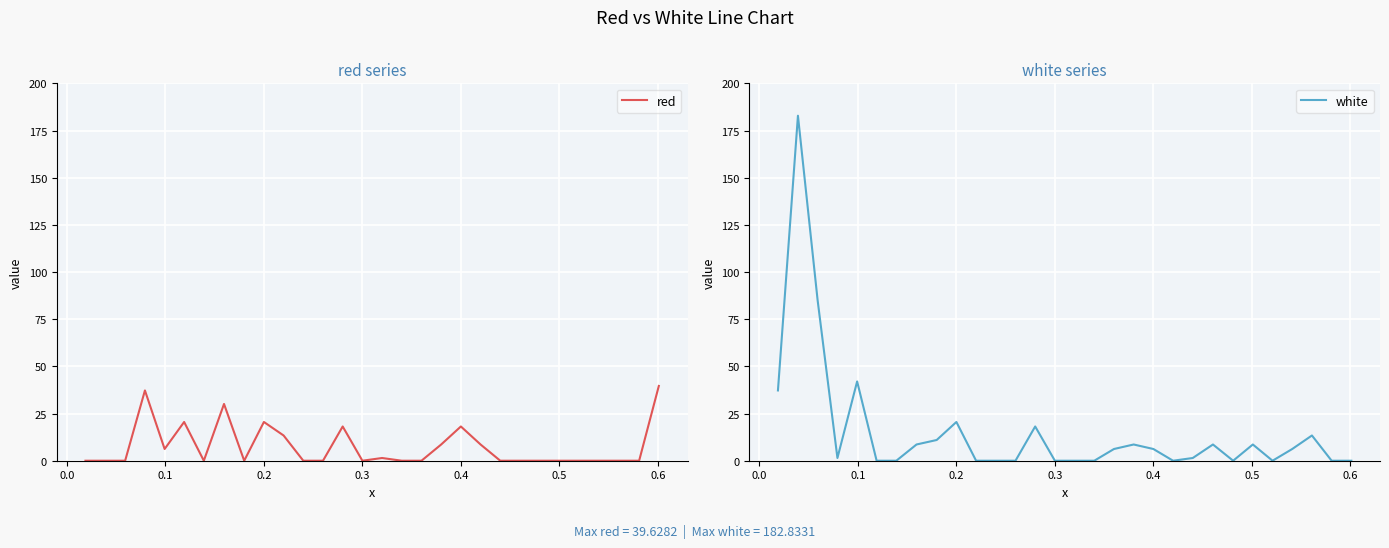

How many values in white are above zero?

17